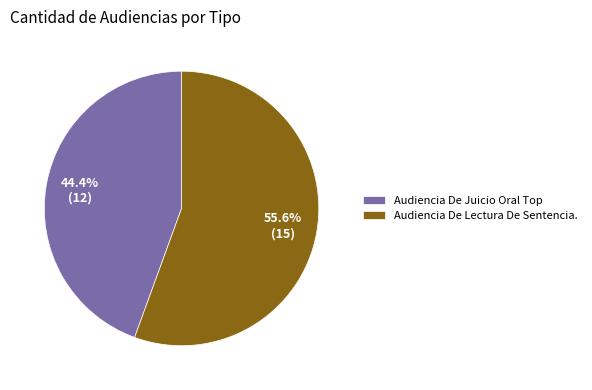

Which slice is the smallest?

Audiencia De Juicio Oral Top